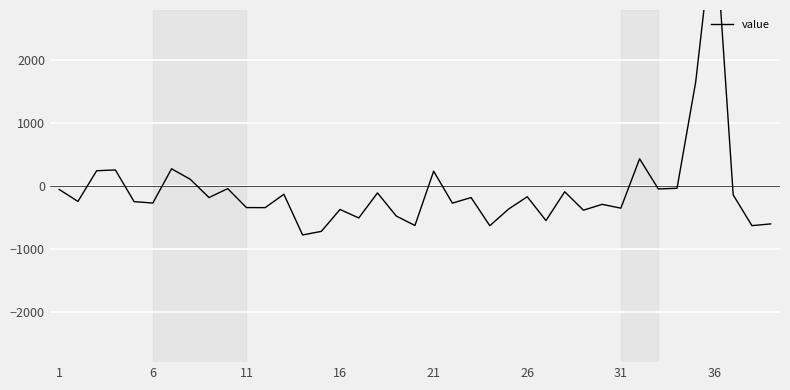

How many negative values are there?

31